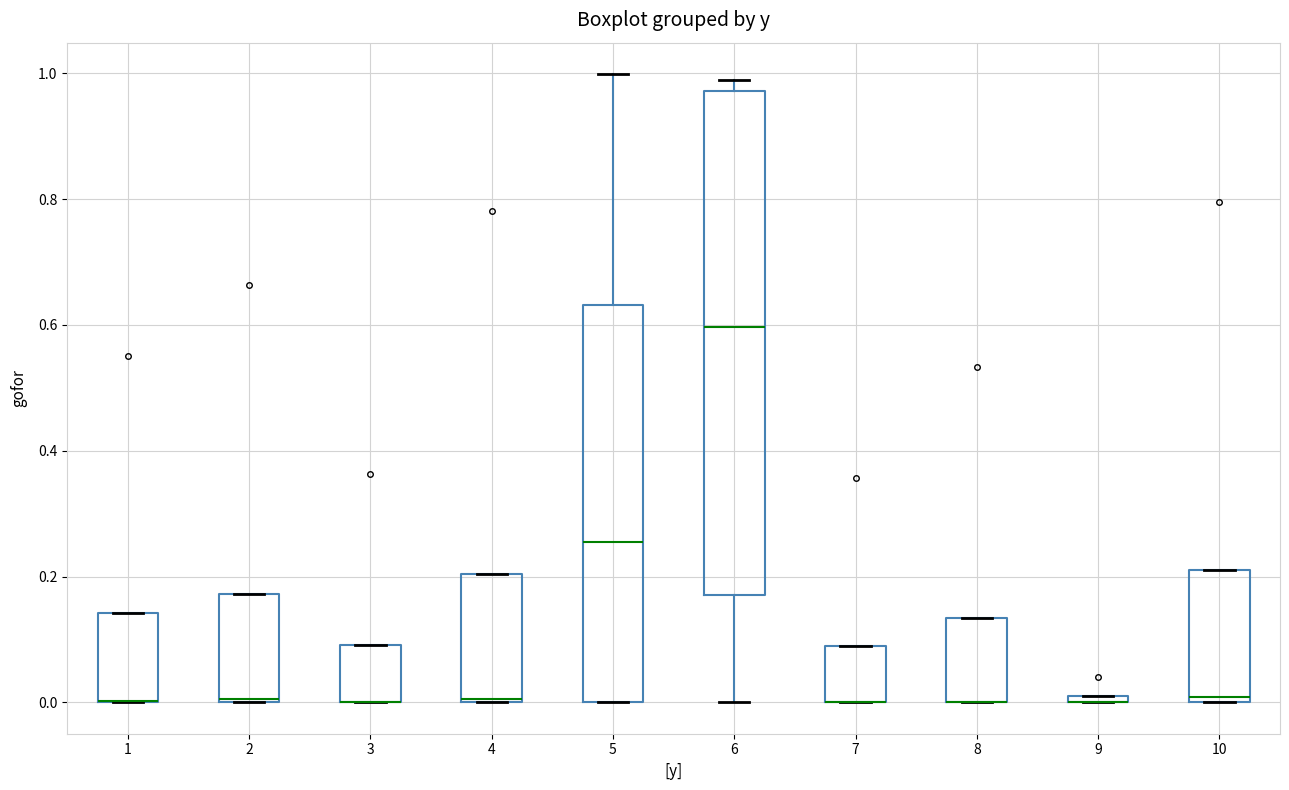

Comparing the boxes themselves (not the whiskers), which one is the tallest?

6